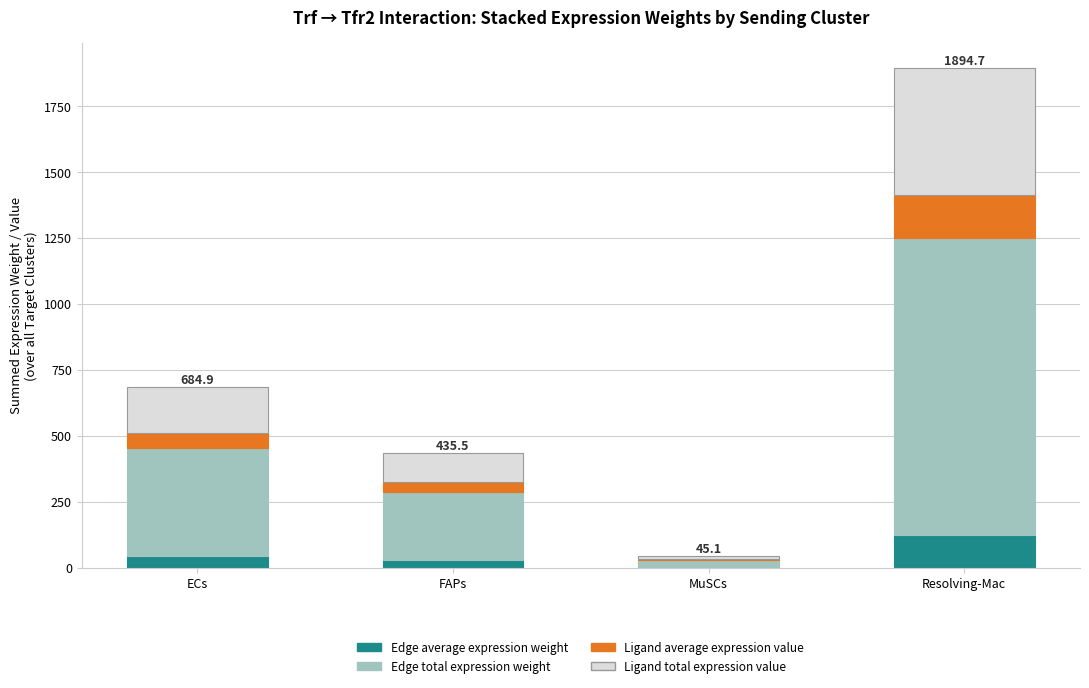

What is the total value across all series at Resolving-Mac?

1894.7